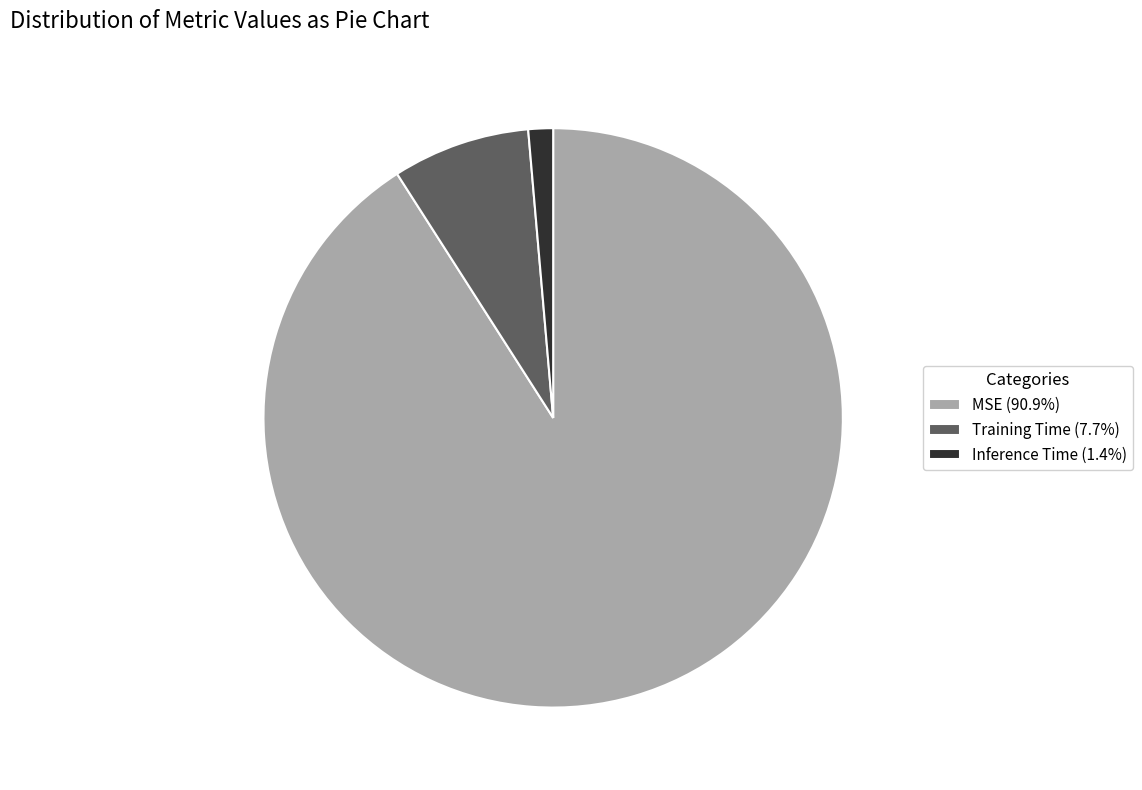

Which slice is the largest?

MSE